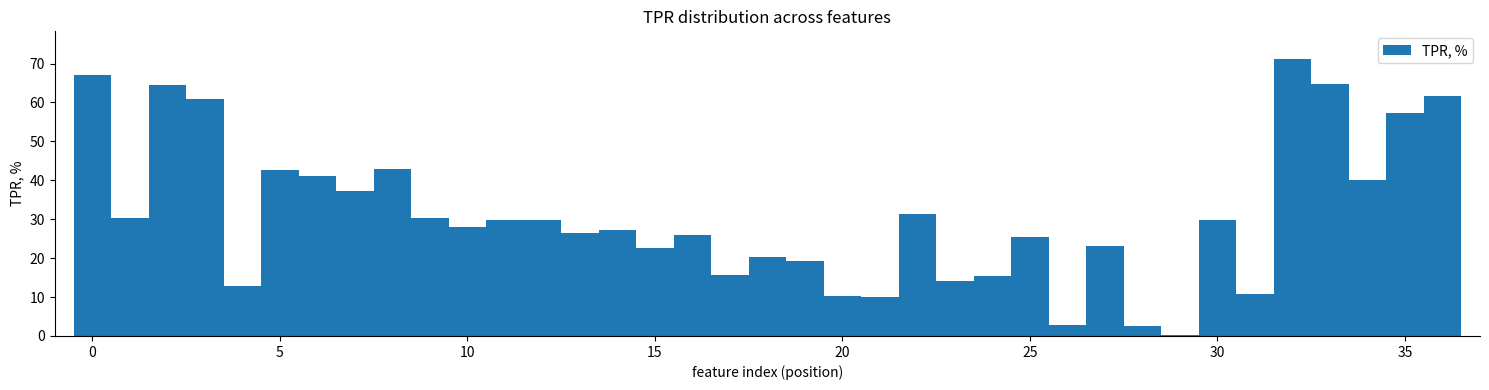

Around what value on the x-axis is the tallest bar? Give the approximate position of its centre, as read against the axis.

32.0